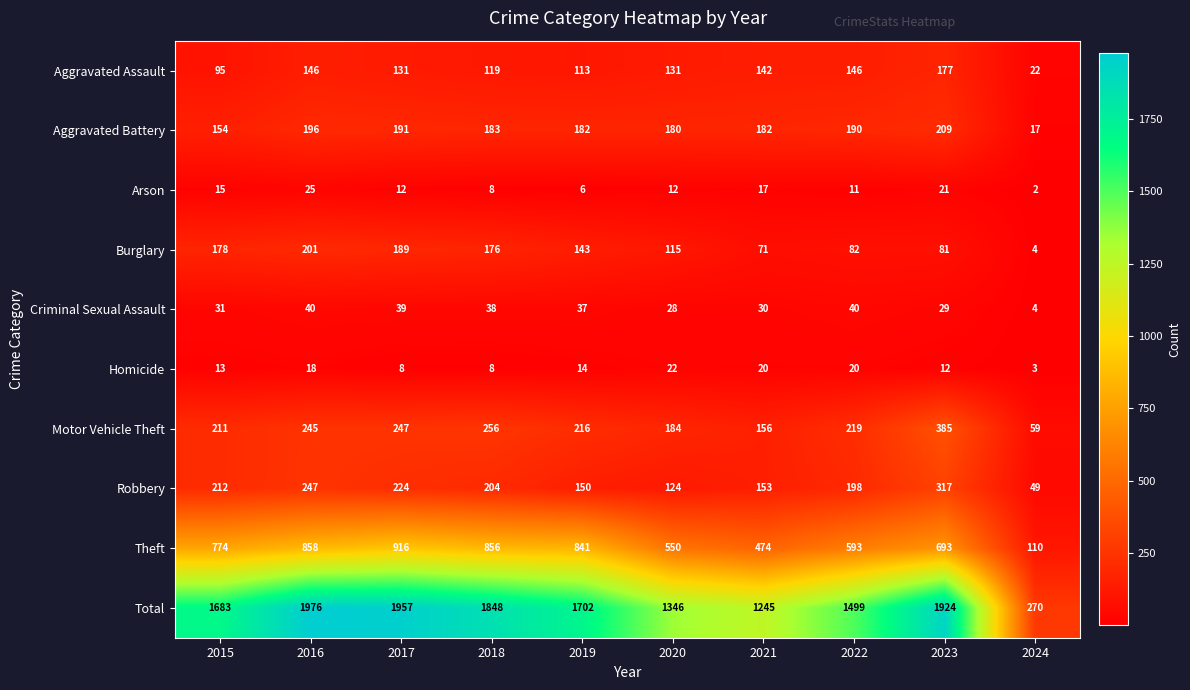

At how many categories does at least one series exceed 250?

10